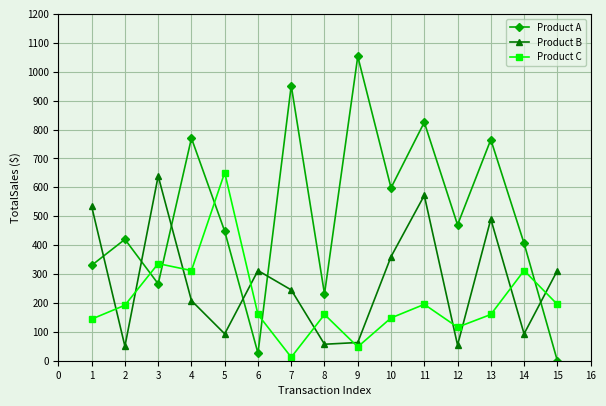

What is the maximum value shown in the chart?

1053